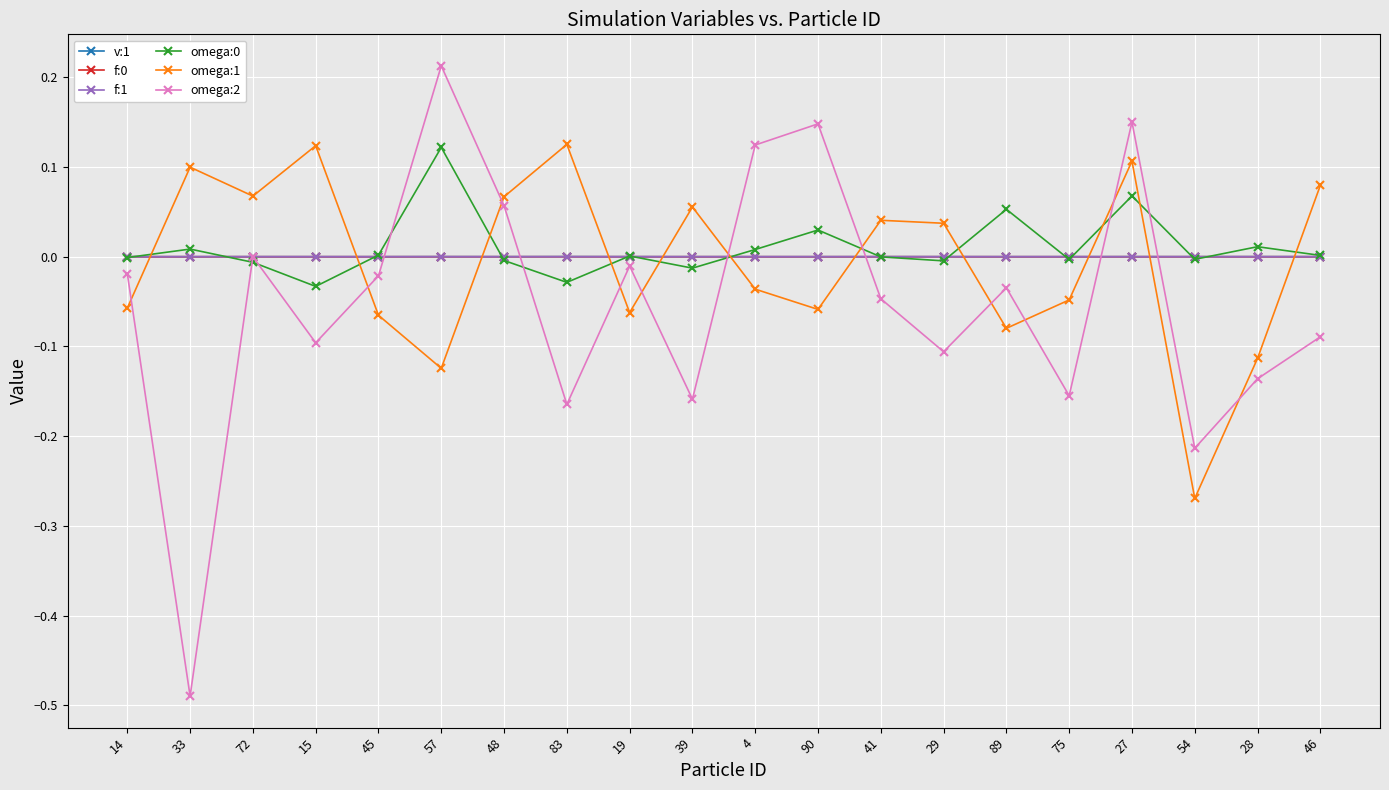

True or false: omega:1 and omega:2 cross at least once.

True